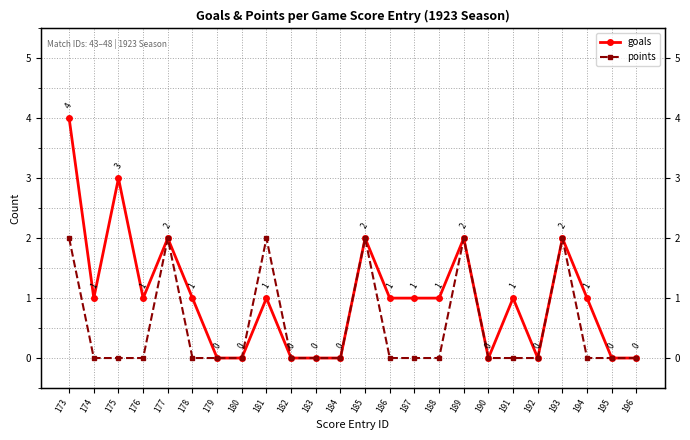

What are all the series names shown in the legend?

goals, points